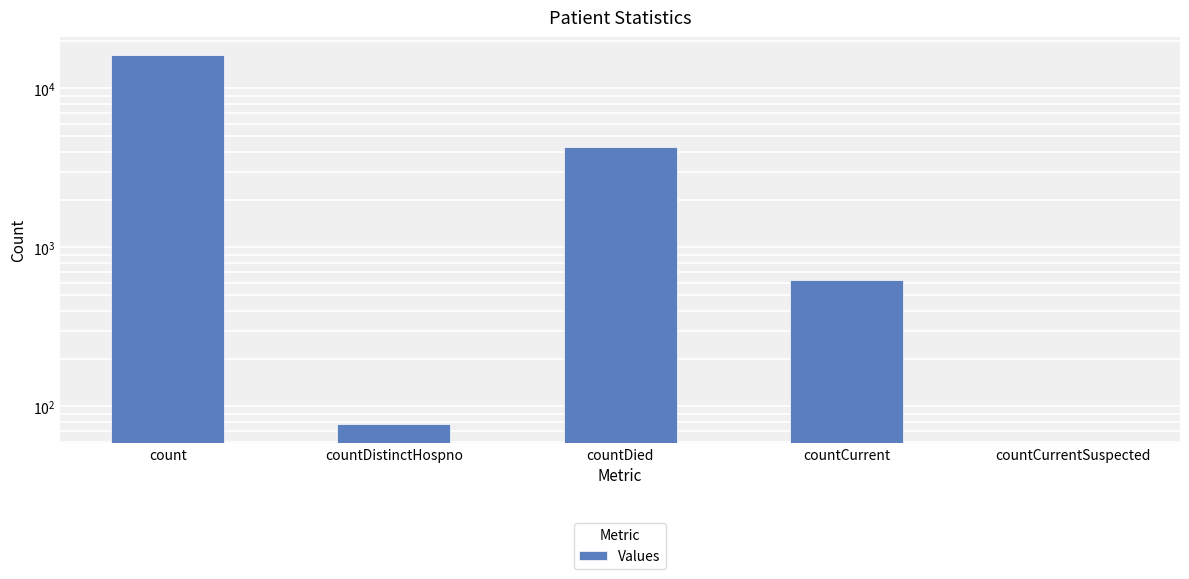

Which has a higher value, countDistinctHospno or count?

count